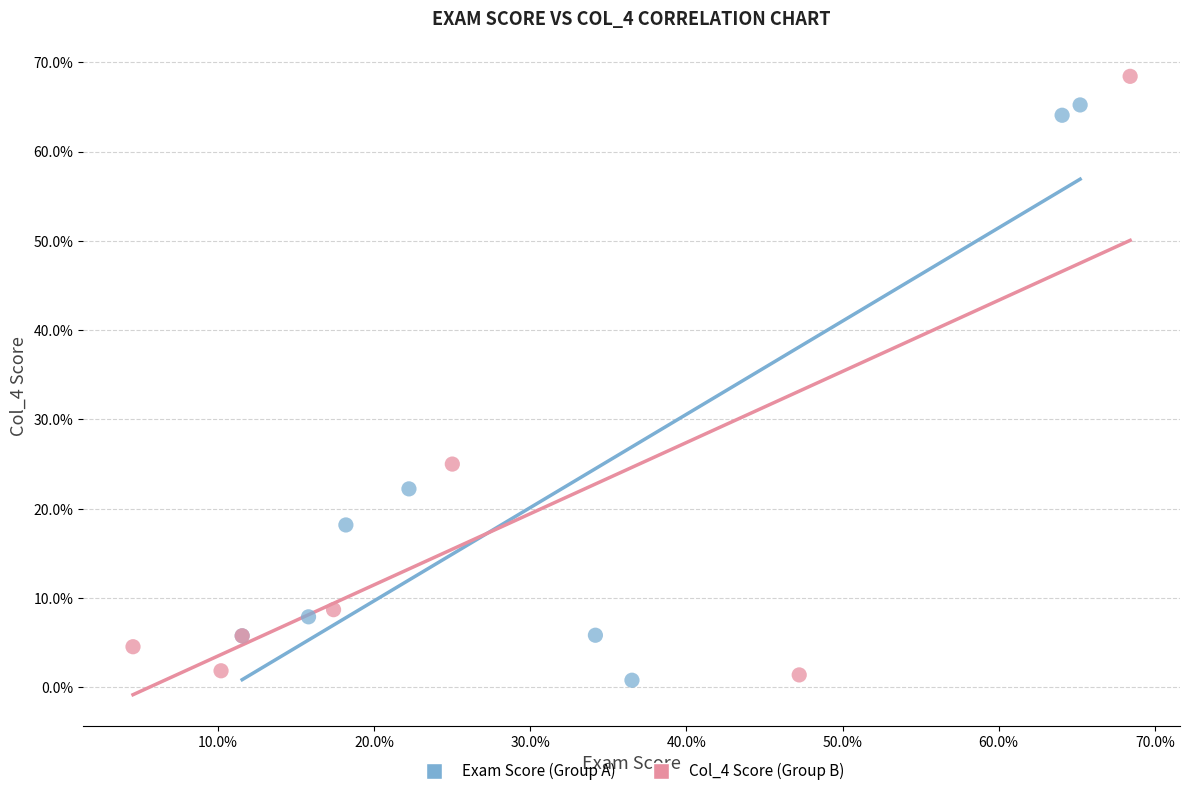

Which series contains the highest Y value?

Col_4 Score (Group B)